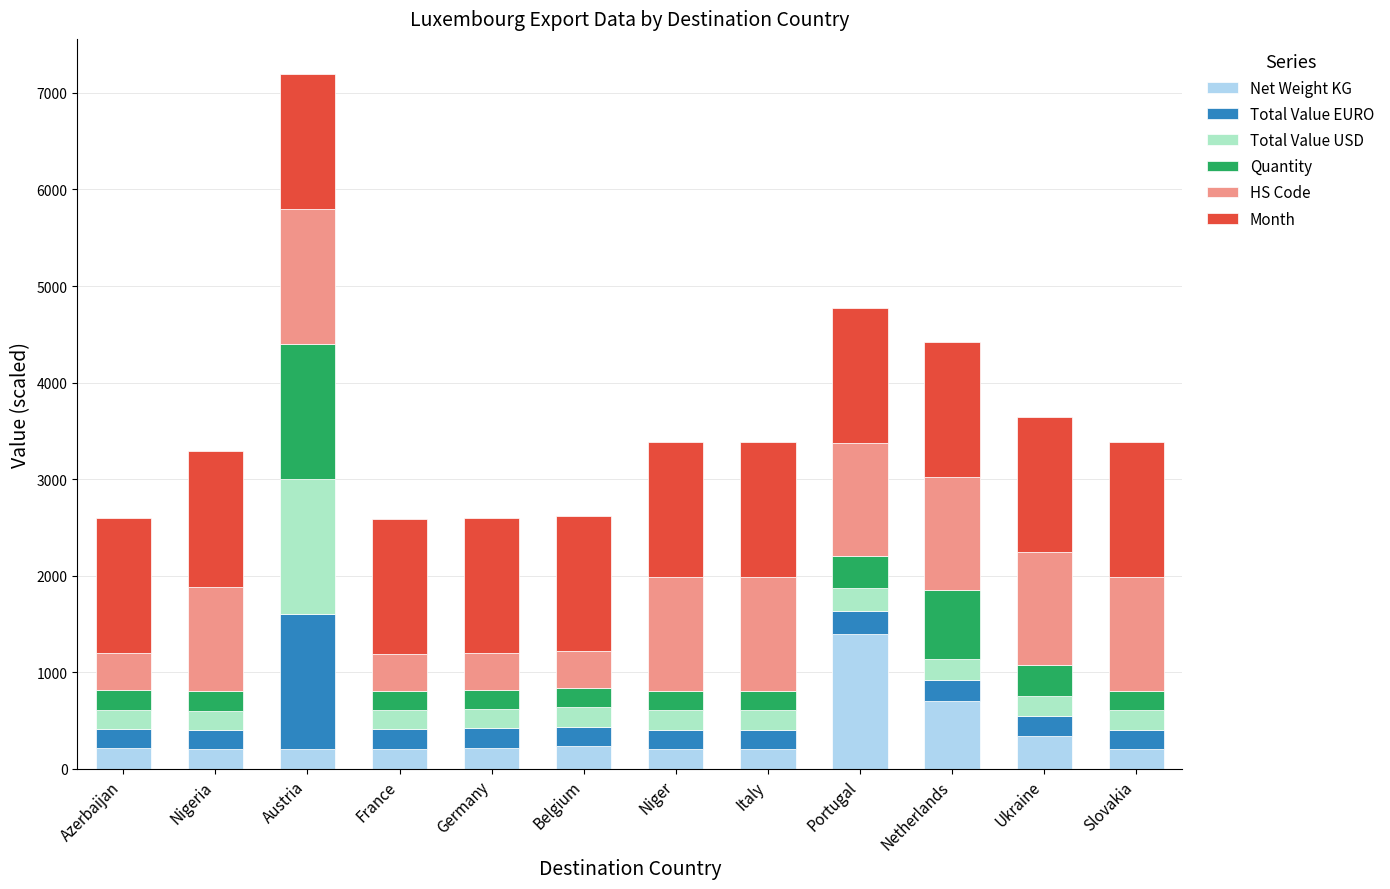

What is the total value across all series at Niger?

3384.9